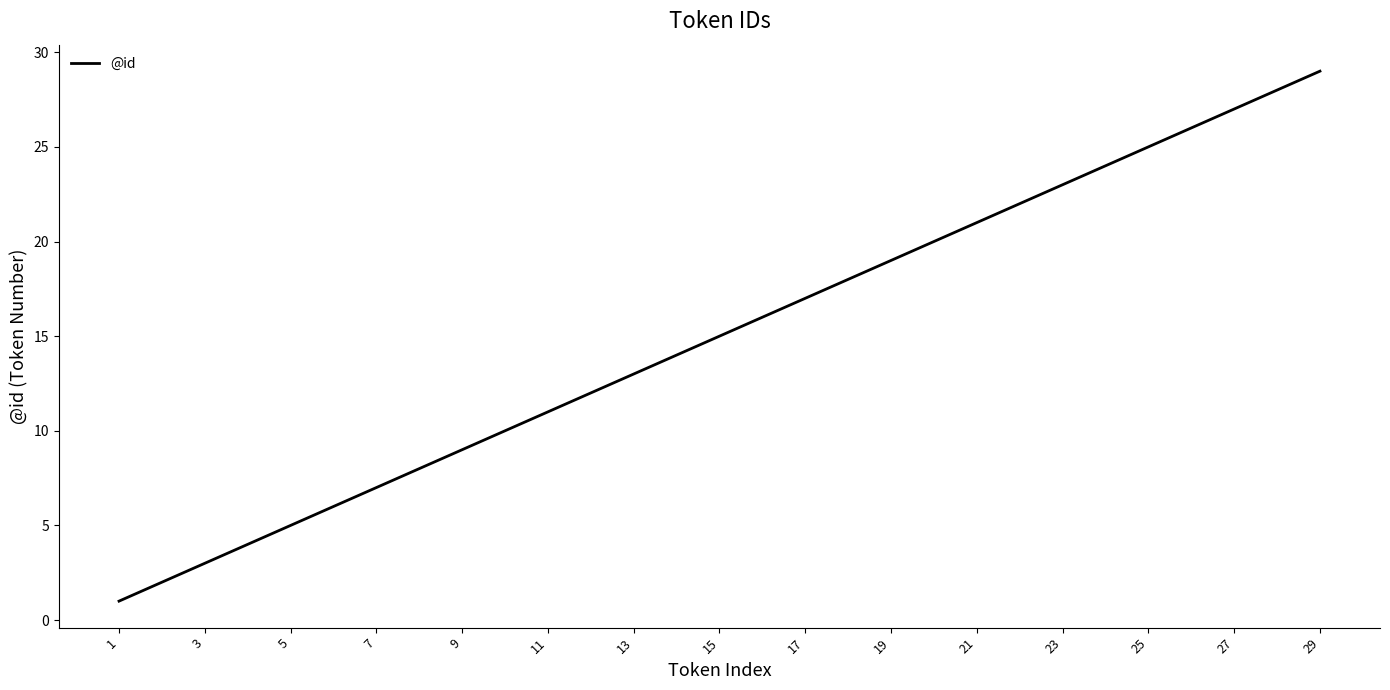

What is the difference between the maximum and minimum values?

28